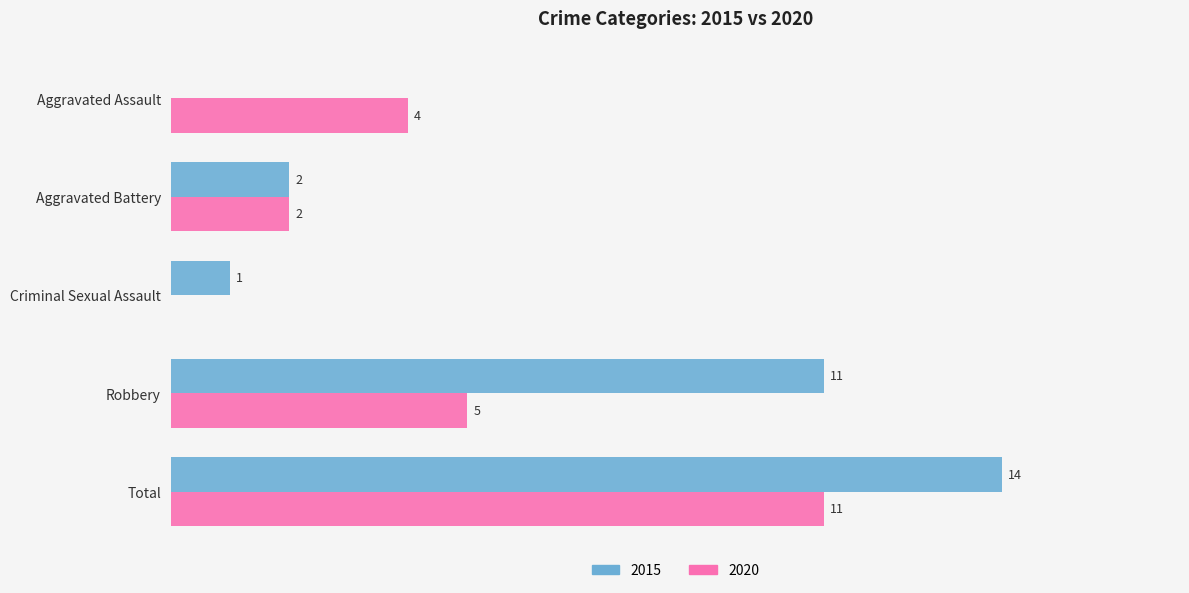

At which category is the sum across all series the highest?

Total